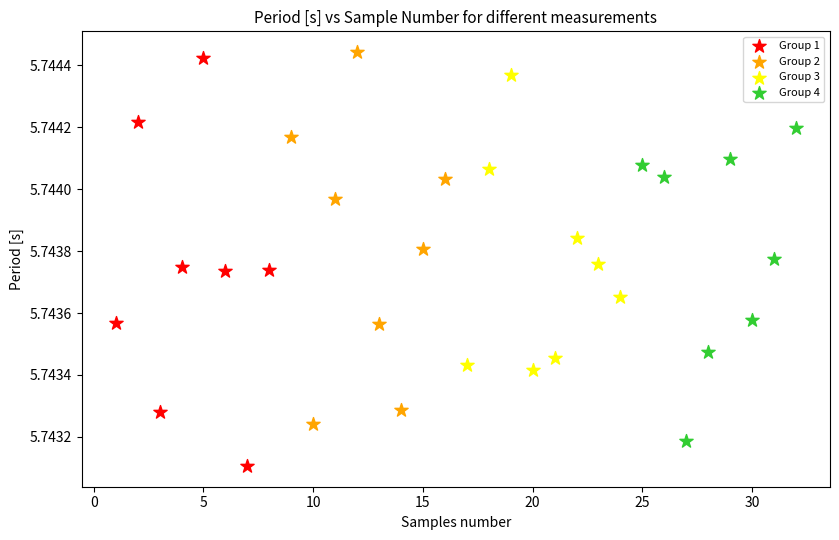

Which series reaches the minimum Y coordinate?

Group 1